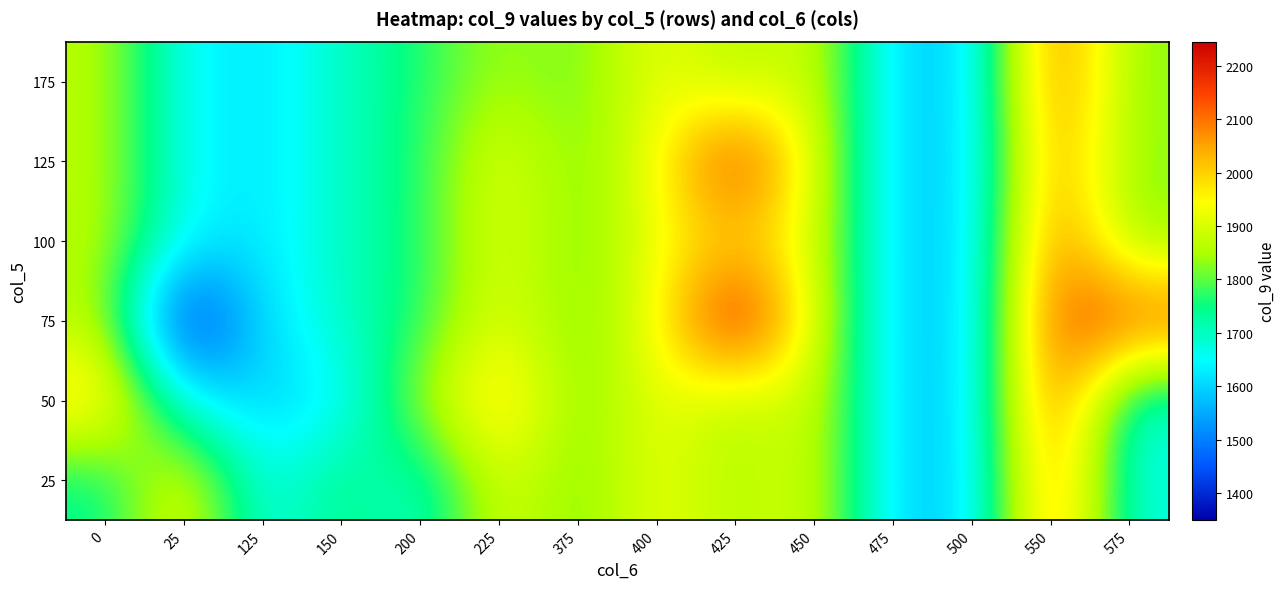

Reading left to right, list all the values displayed in this chart.

25: 0=1732.2	25=1942.0	125=1644.5	150=1763.3	200=1679.4	225=1915.7	375=1804.5	400=1933.2	425=1849.8	450=1909.5	475=1593.3	500=1594.1	550=2098.1	575=1666.3
50: 0=2000.3	25=1645.5	125=1592.8	150=1630.3	200=1846.3	225=2013.8	375=1804.5	400=1933.2	425=1849.8	450=1909.5	475=1593.3	500=1594.1	550=2142.7	575=1666.3
75: 0=1866.2	25=1349.0	125=1618.6	150=1696.8	200=1762.9	225=1925.3	375=1804.5	400=1933.2	425=2244.9	450=1909.5	475=1593.3	500=1594.1	550=2140.8	575=2142.7
100: 0=1866.2	25=1645.5	125=1618.6	150=1696.8	200=1762.9	225=1922.0	375=1804.5	400=1933.2	425=1997.1	450=1909.5	475=1593.3	500=1594.1	550=2115.1	575=1825.1
125: 0=1866.2	25=1645.5	125=1618.6	150=1696.8	200=1762.9	225=1925.3	375=1804.5	400=1933.2	425=2191.2	450=1909.5	475=1593.3	500=1594.1	550=2078.8	575=1825.1
175: 0=1866.2	25=1645.5	125=1618.6	150=1696.8	200=1762.9	225=1849.8	375=1804.5	400=1933.2	425=1849.8	450=1909.5	475=1593.3	500=1594.1	550=2115.1	575=1825.1